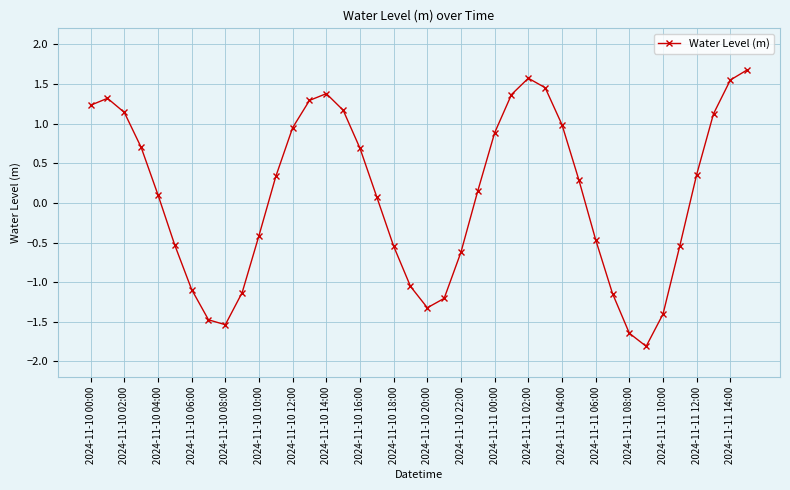

How many series are shown in this chart?

1